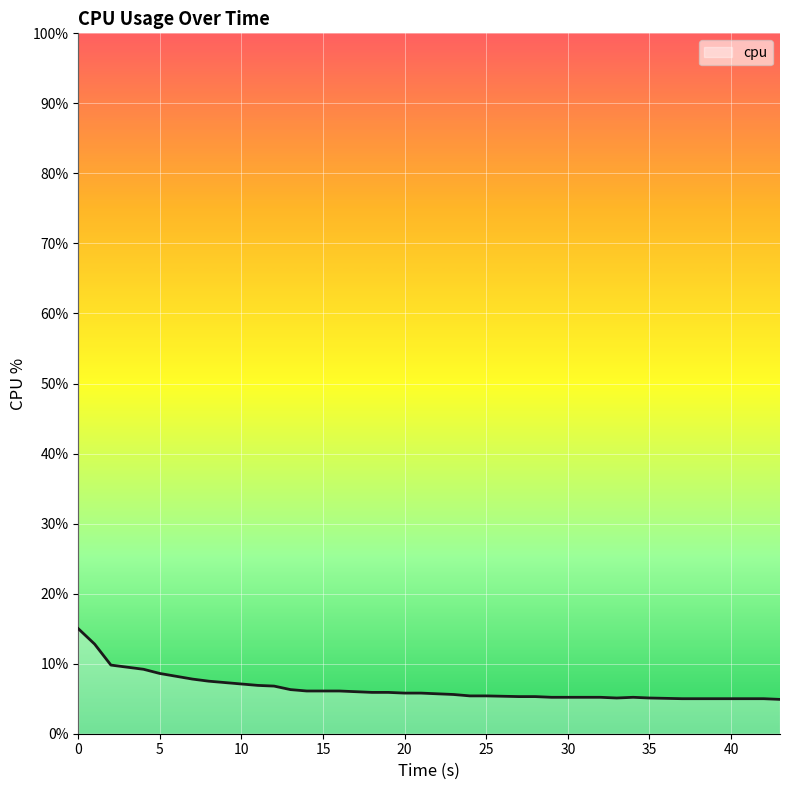

True or false: there are more than 1 points higher than both neighbors.

False